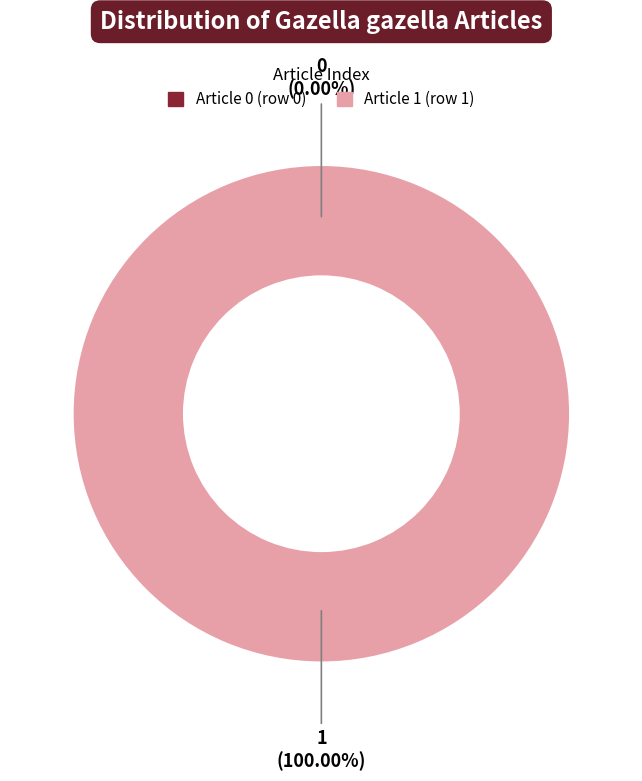

Is the sum of La gazelle de montagne ou gazelle Edmi and Selon Catalogue of Life greater than half?

Yes